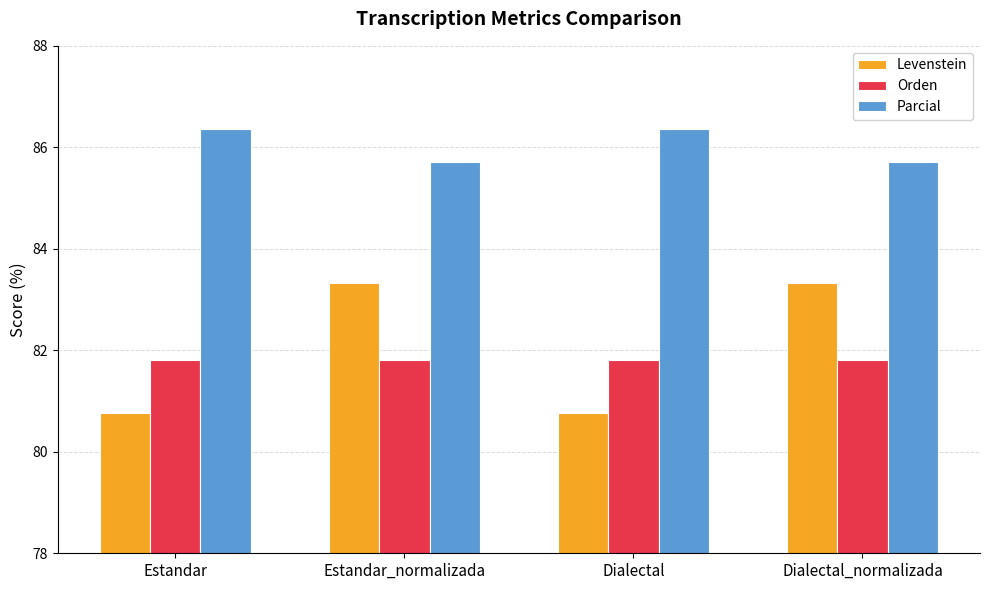

What is the total value across all series at Estandar?

249.0